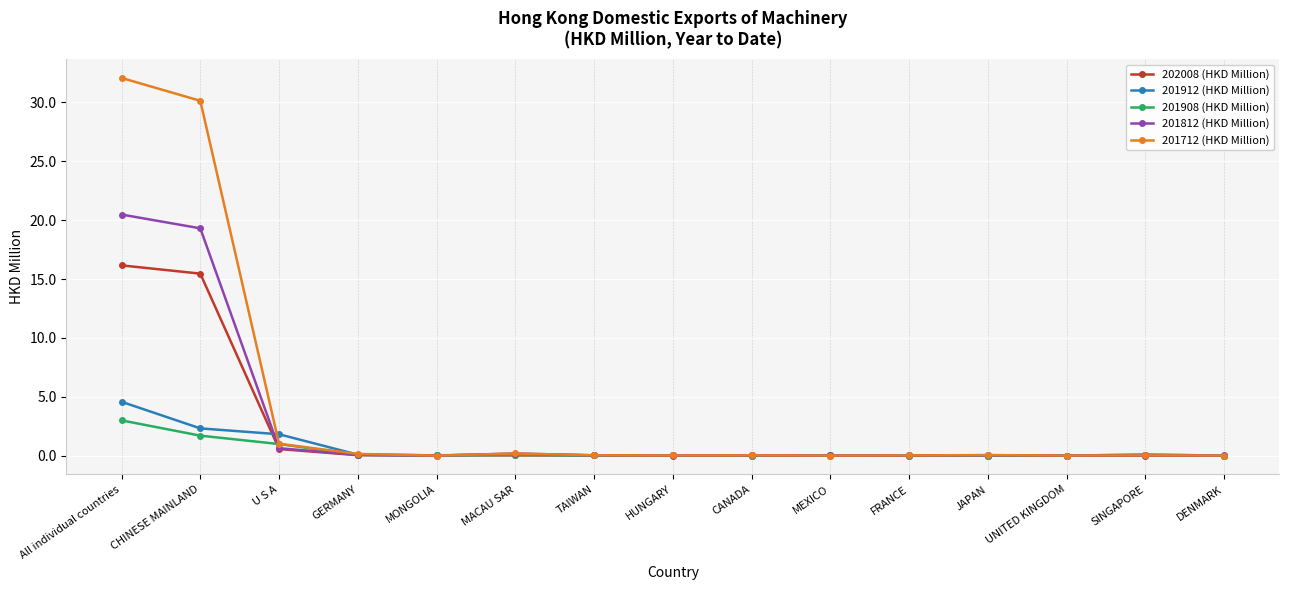

The 201712 (HKD Million) series shows 10.9 at CHINESE MAINLAND. True or false?

False